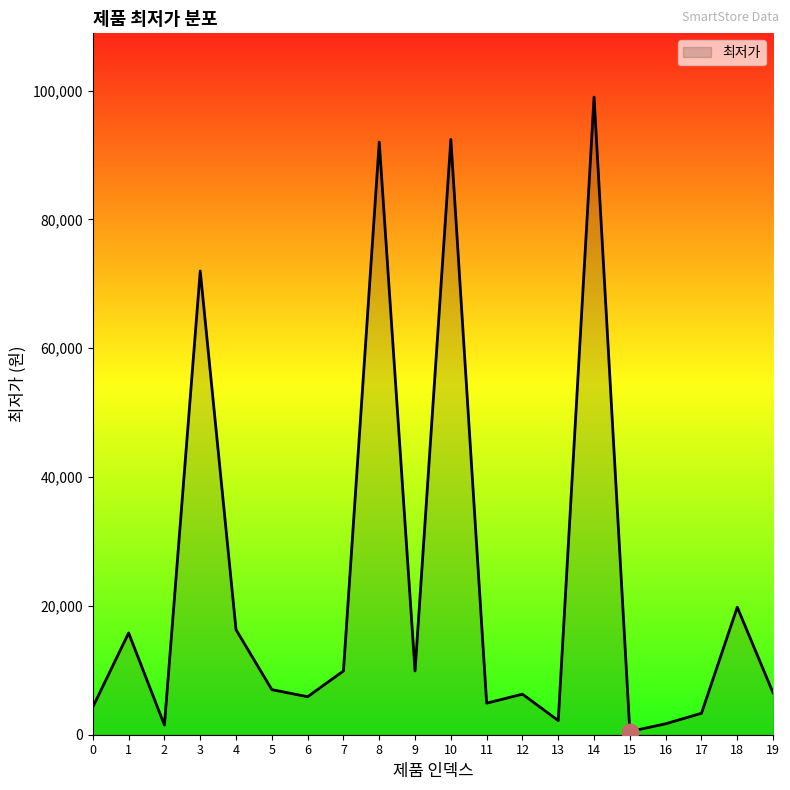

What is the average value?

23563